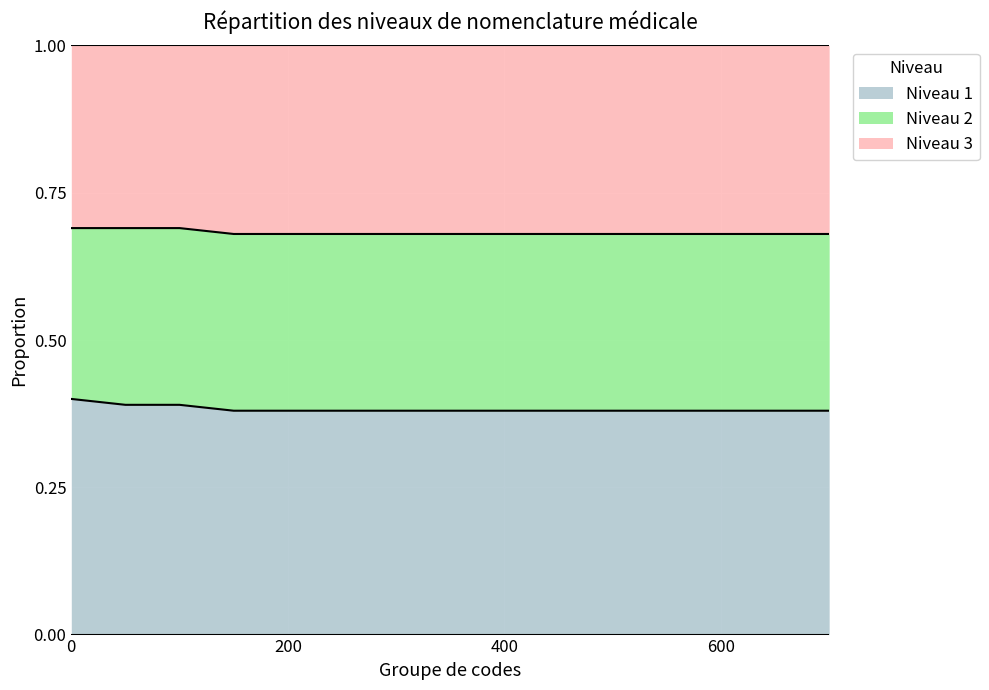

How many data points does each series have?

15